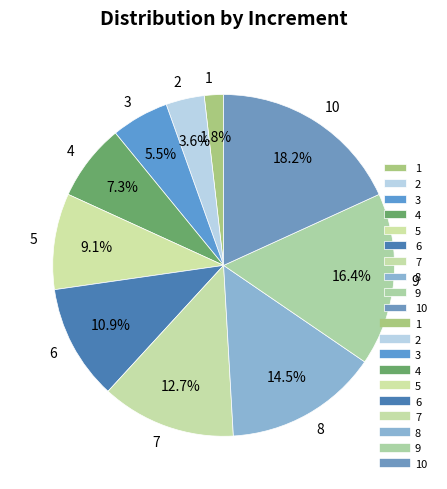

To the nearest percent, what is the combined percentage of 4 and 3?

13%